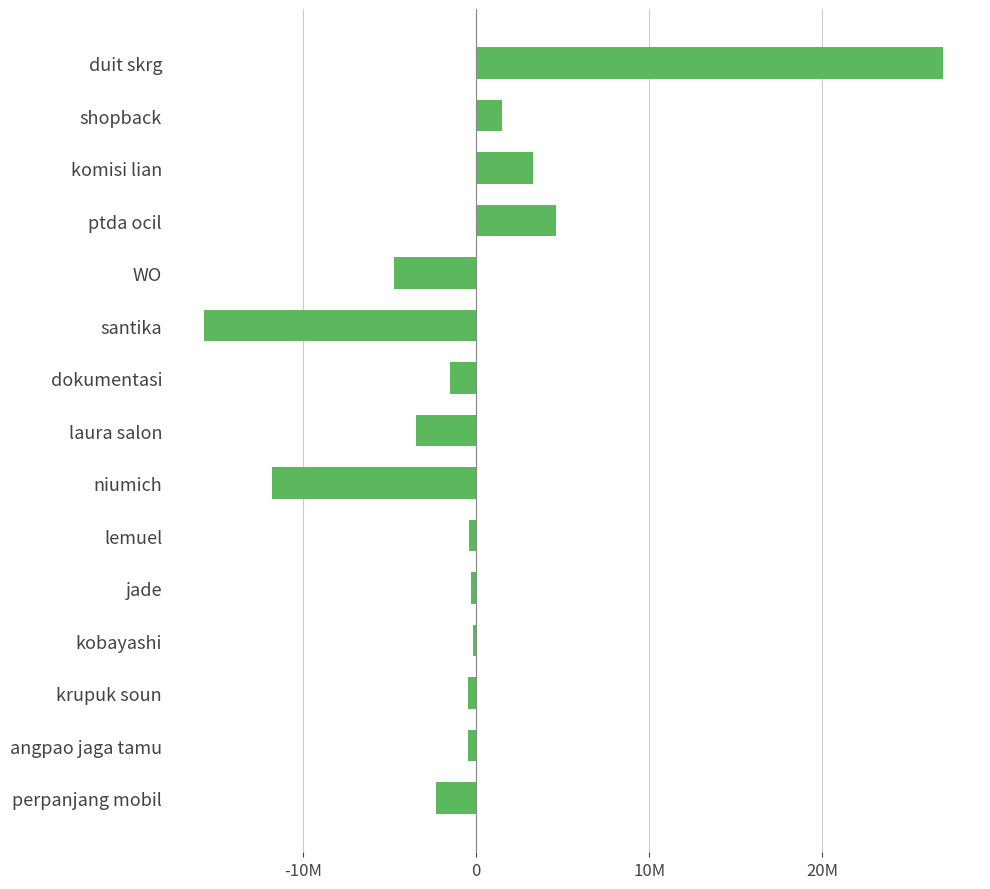

What is the difference between the maximum and second lowest values?

38837500